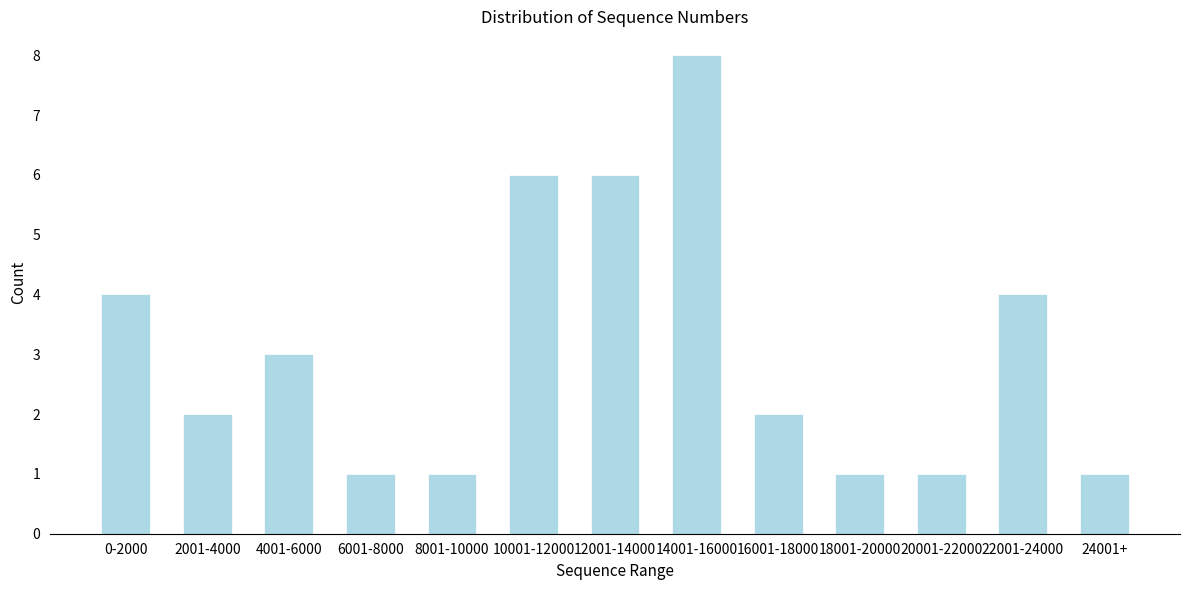

Reading left to right, transcribe all the data shown in this chart.

0-2000=4	2001-4000=2	4001-6000=3	6001-8000=1	8001-10000=1	10001-12000=6	12001-14000=6	14001-16000=8	16001-18000=2	18001-20000=1	20001-22000=1	22001-24000=4	24001+=1